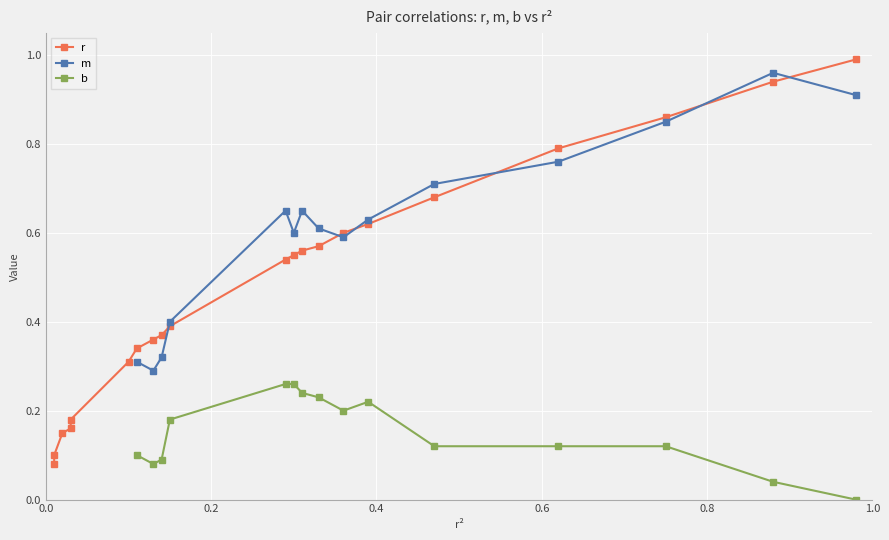

What is the difference between the maximum and second lowest values?

1.0